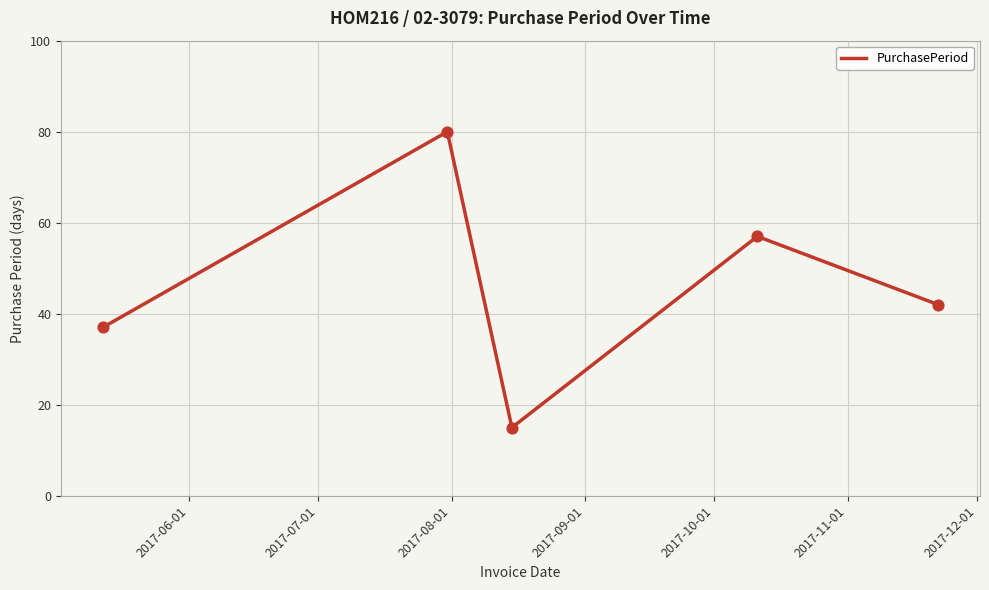

True or false: the data has more than 2 interior local peaks.

False